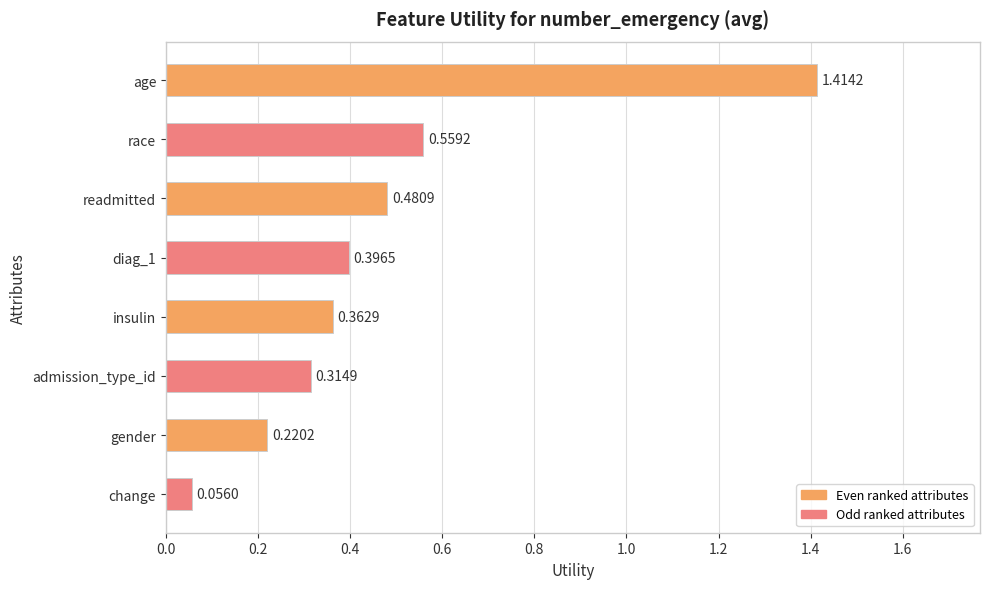

What is the sum of all values?

3.8